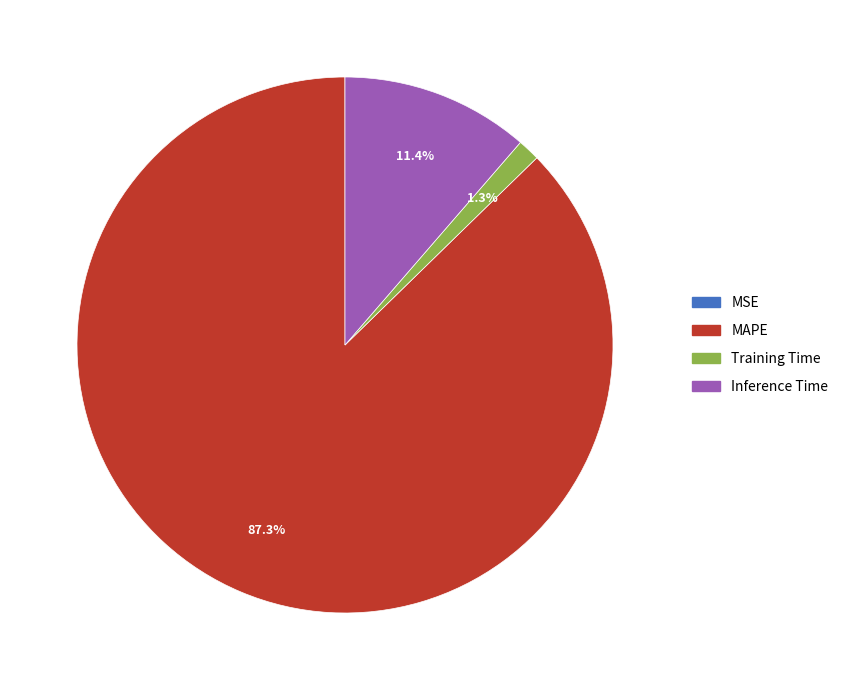

Which slice represents more than half of the pie?

MAPE